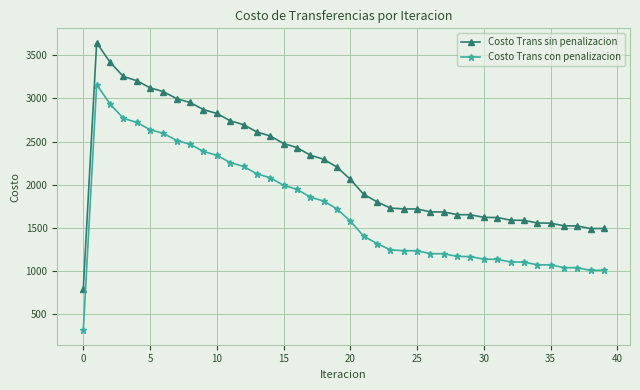

What is the value of the Costo Trans sin penalizacion point at the 32nd from the left?

1621.6